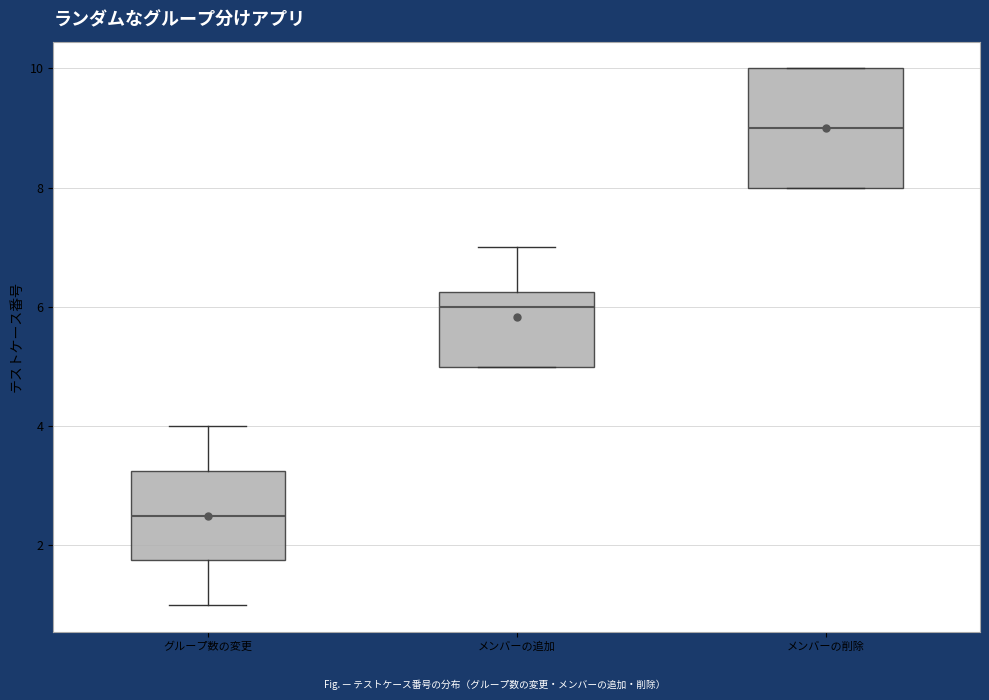

Where does the lower whisker of the box for グループ数の変更 end on the y-axis? The values are not printed on the chart, so give them approximately, as read against the axis.

1.0